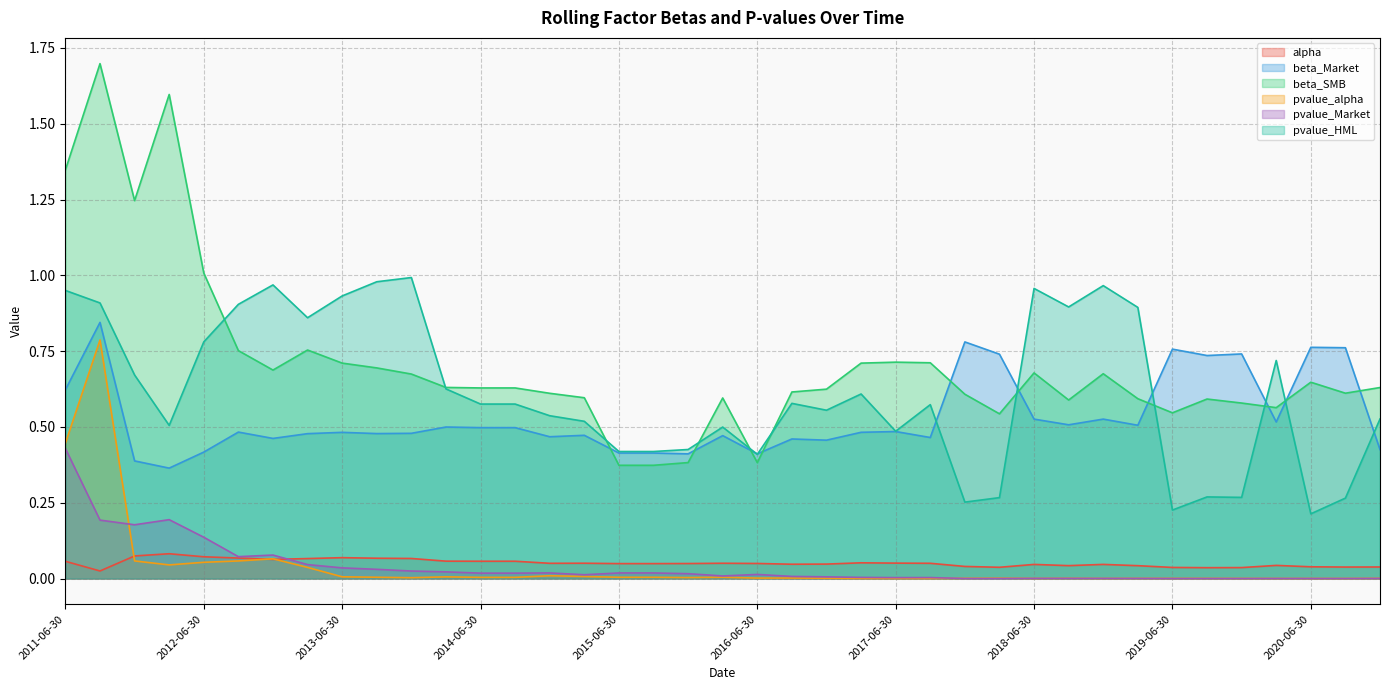

What is the label of the 32nd point from the right?

2013-03-31